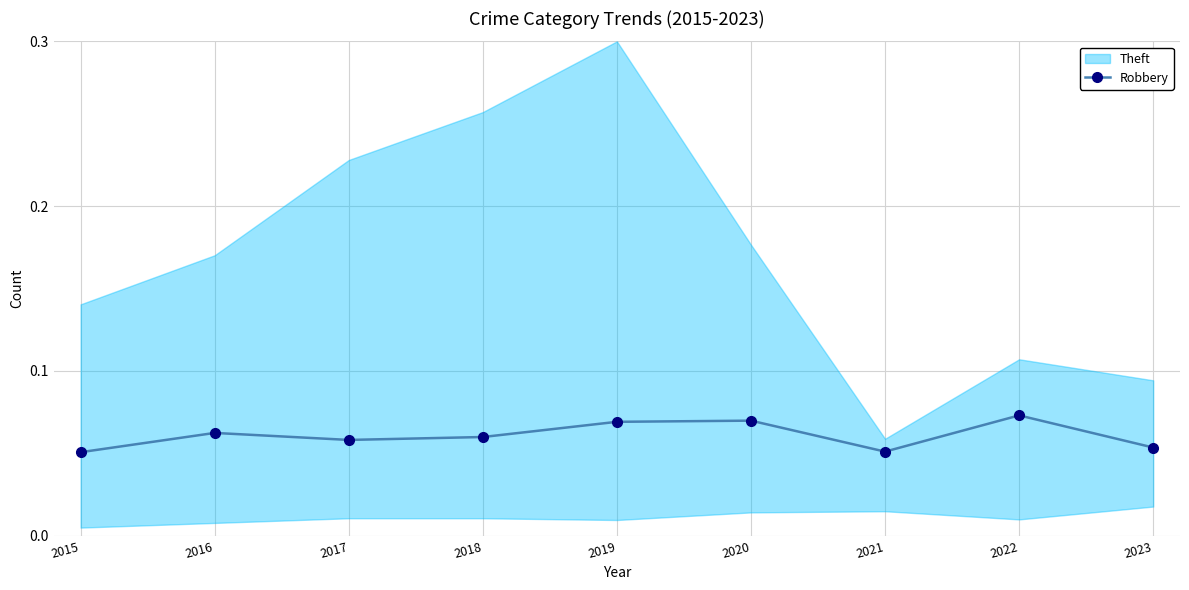

Reading right to left, what are all the values shown in this chart?

2023=0.1	2022=0.1	2021=0.1	2020=0.1	2019=0.1	2018=0.1	2017=0.1	2016=0.1	2015=0.1